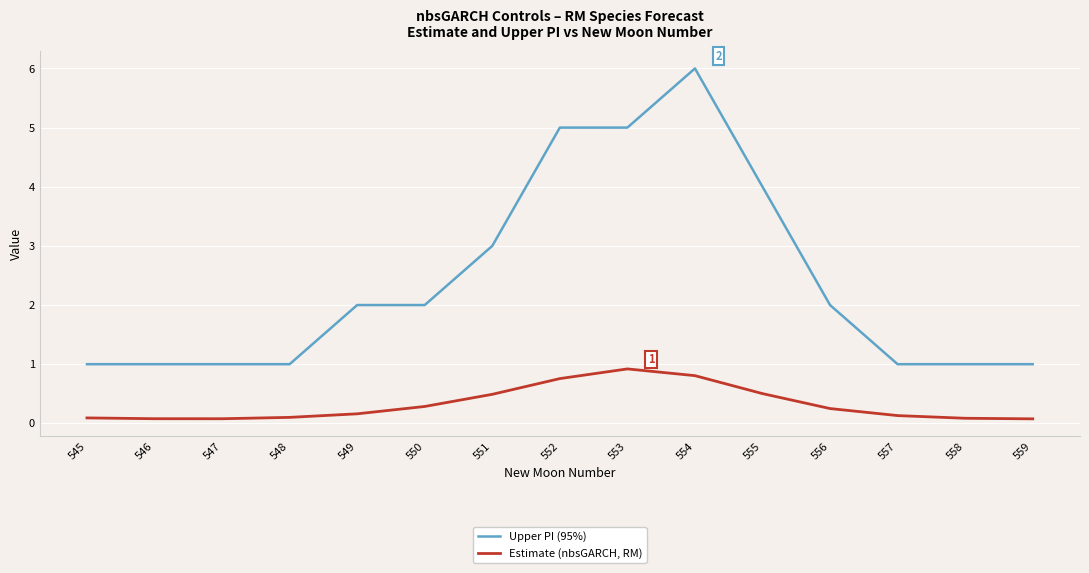

What is the maximum value shown in the chart?

6.0